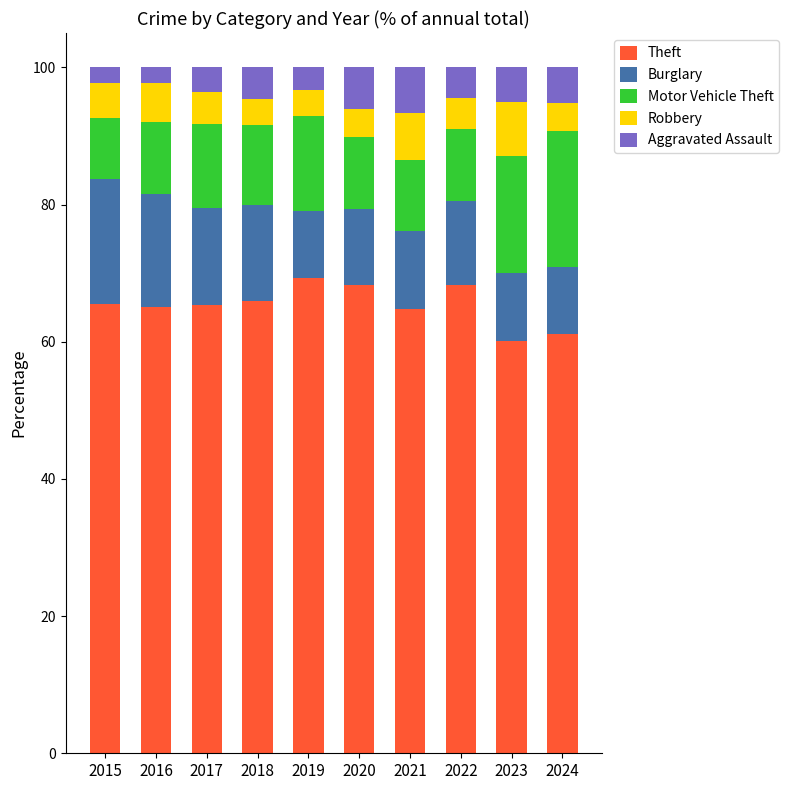

How many distinct data groups are displayed?

5